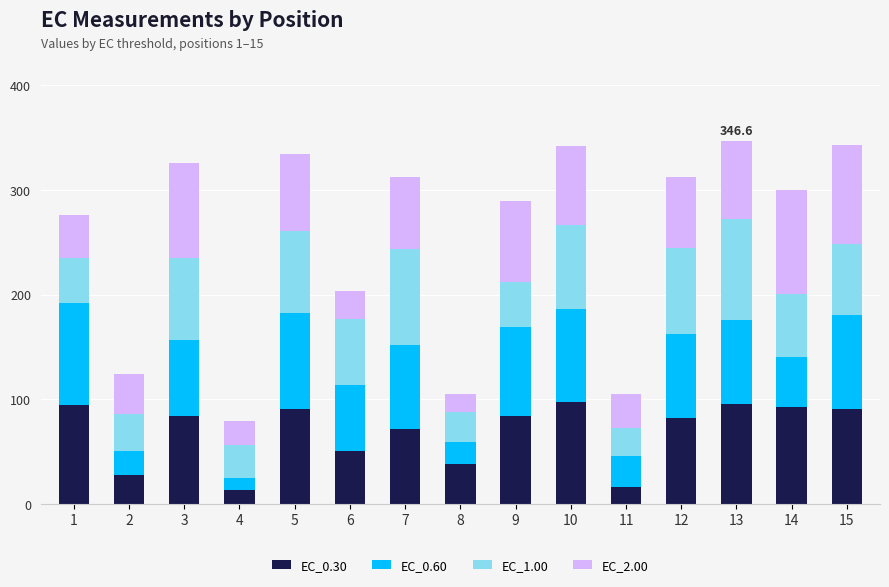

What is the total value across all series at 14?

300.5